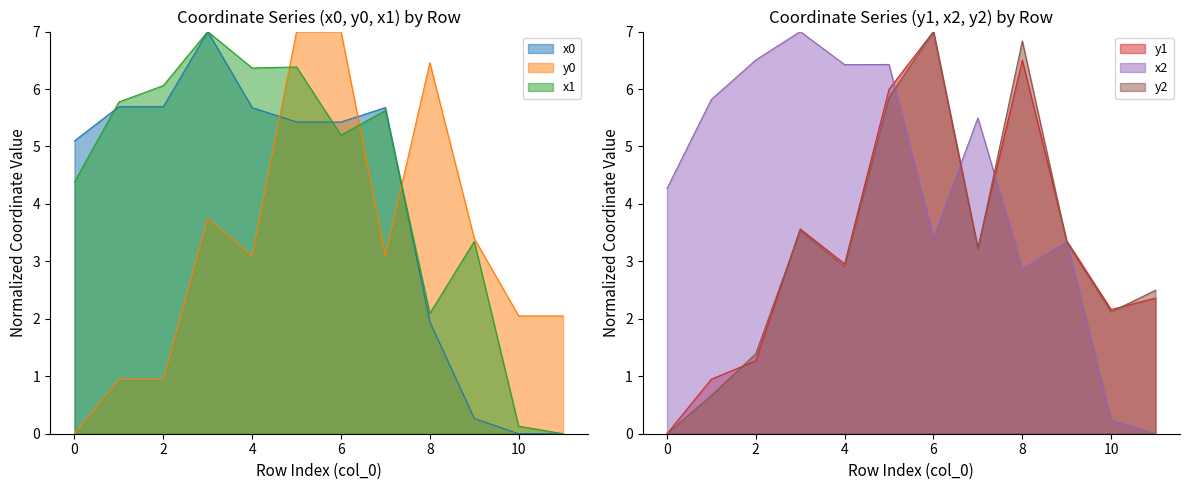

What is the difference between the highest and lowest values at 11?

2.5